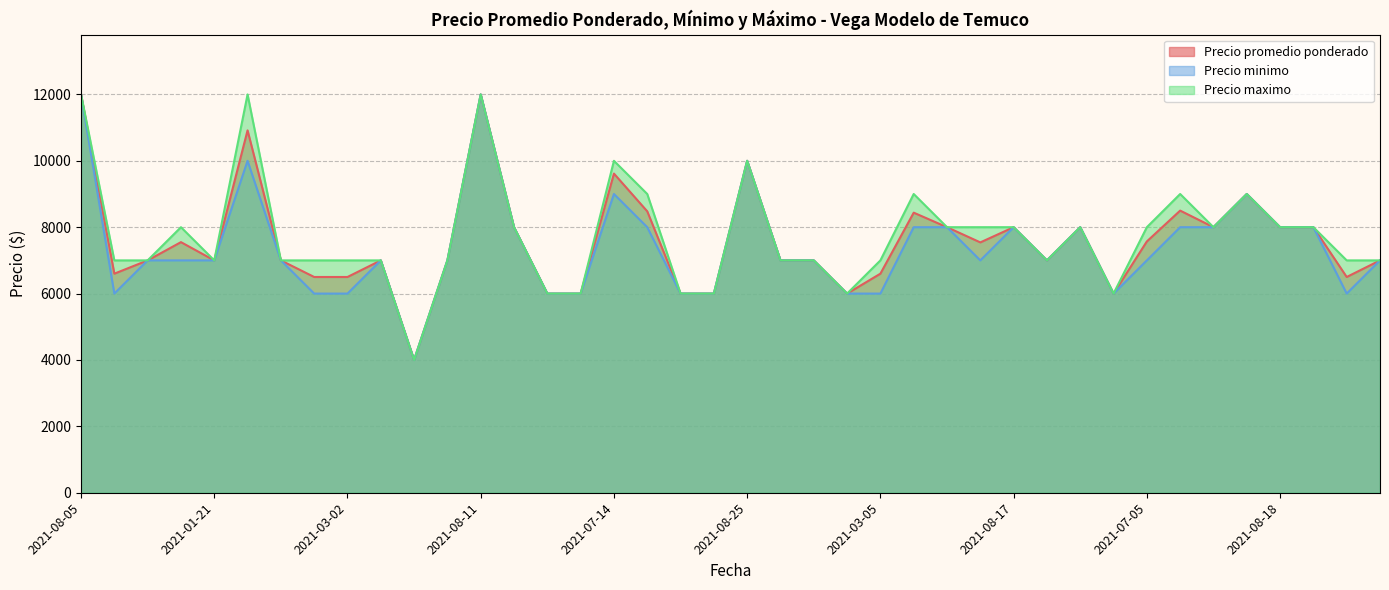

Rank the series at 2021-05-17 from highest to lowest value.

Precio promedio ponderado, Precio minimo, Precio maximo